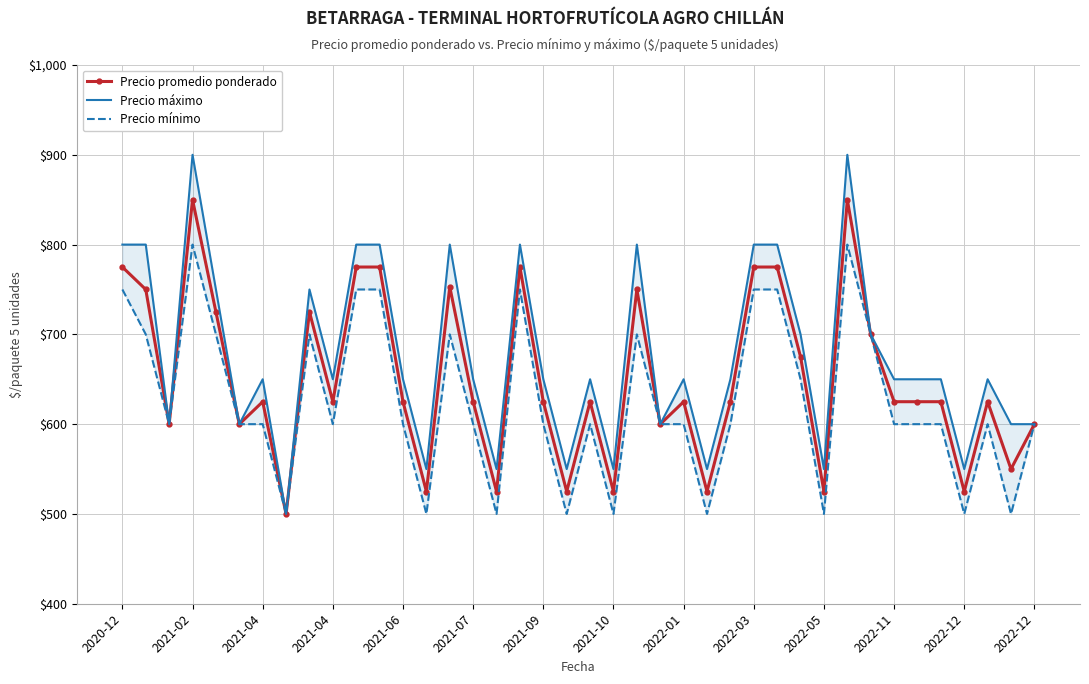

Which series has the largest total across all categories?

Precio máximo